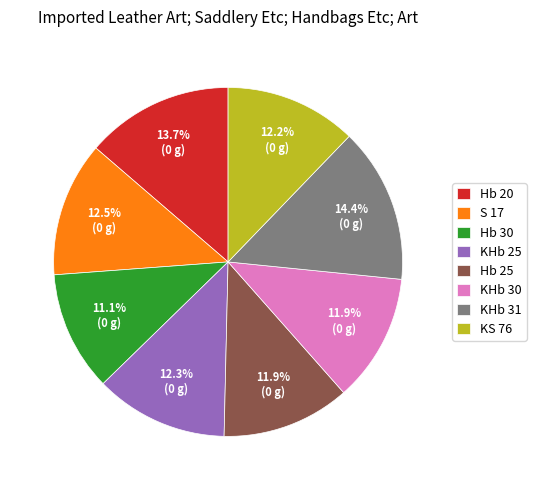

To the nearest percent, what portion does Hb 25 represent?

12%